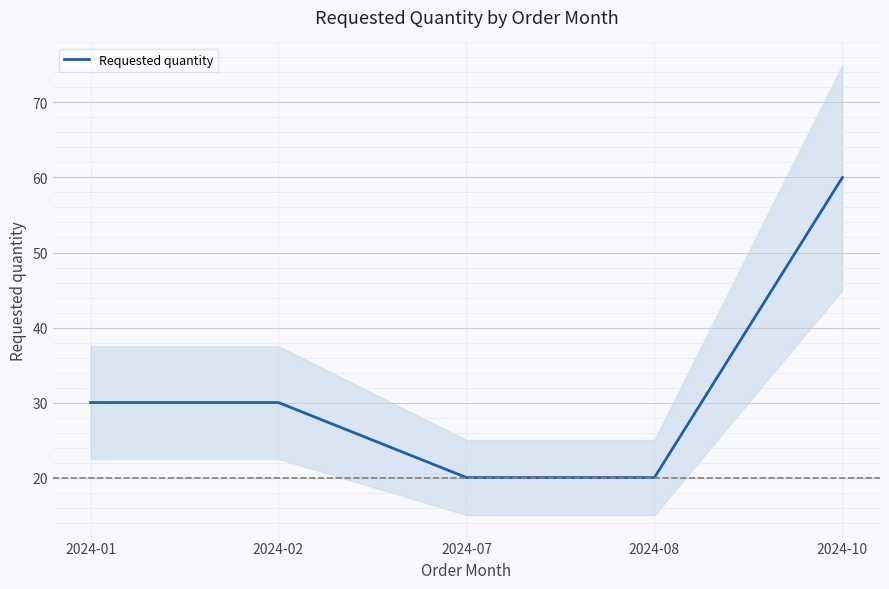

Which label corresponds to the largest value in the chart?

2024-10